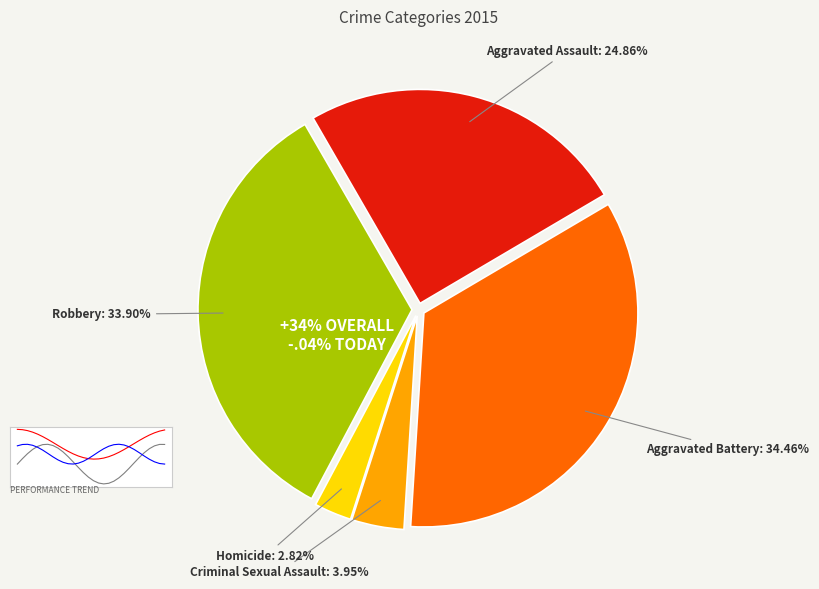

How much of the chart is everything except Aggravated Battery?

65.5%